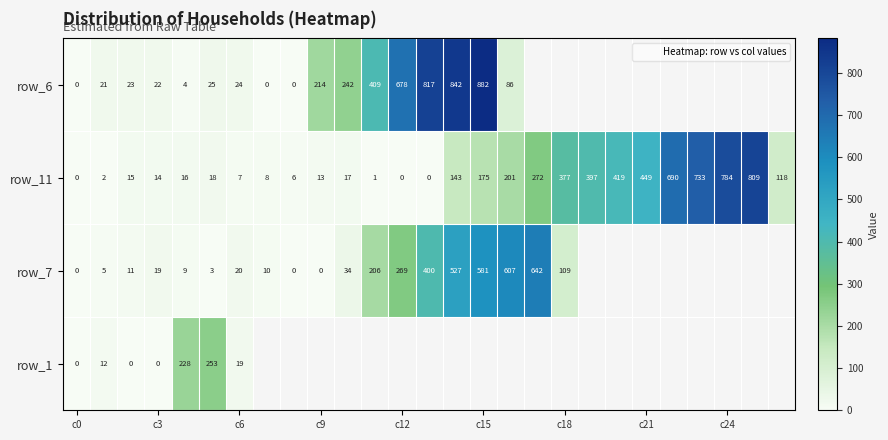

At how many categories does at least one series exceed 574?

10